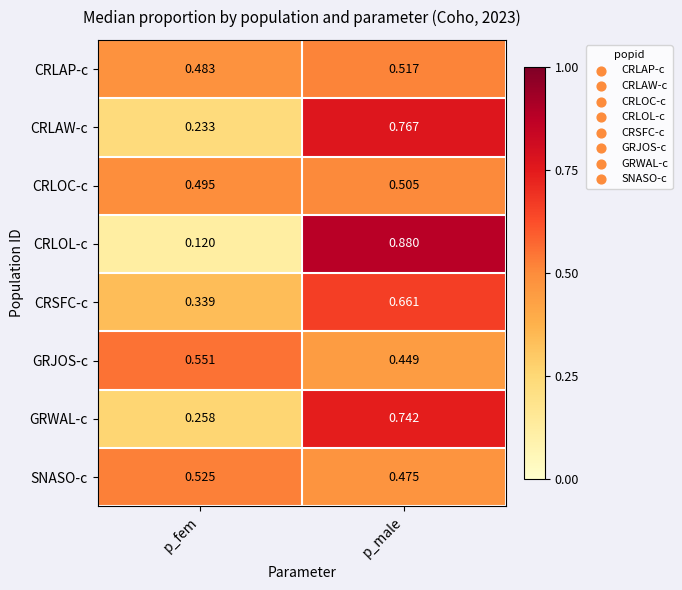

What is the total value across all series at p_fem?

3.0